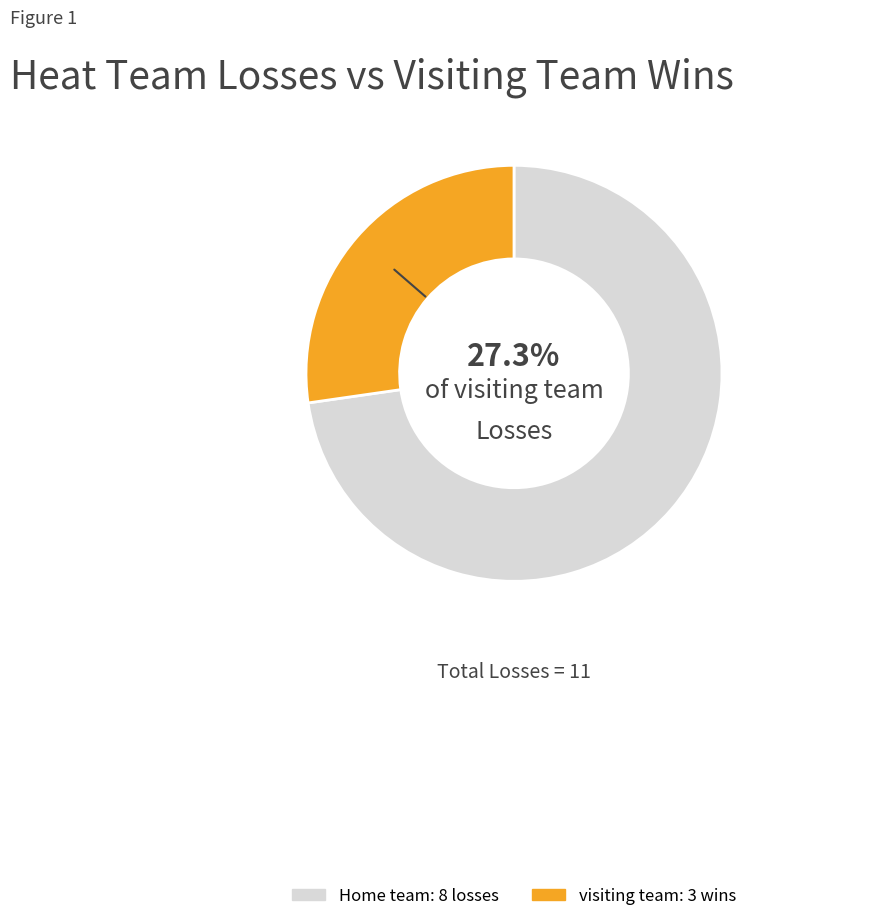

What is the smallest slice in the pie chart?

visiting team